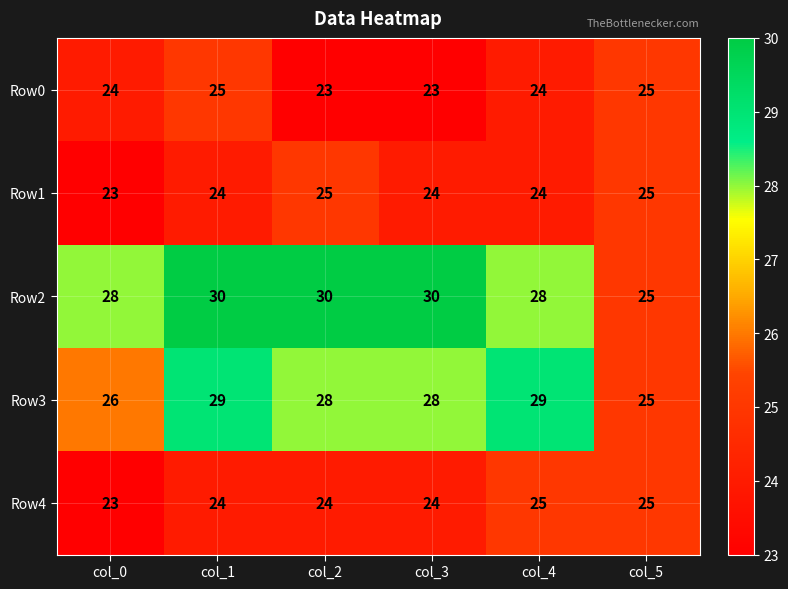

Rank the series at col_2 from highest to lowest value.

Row2, Row3, Row1, Row4, Row0